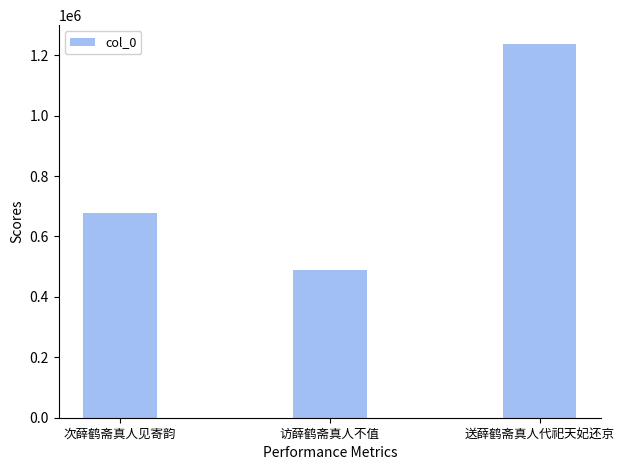

The chart shows a value of 144141 at 次薛鹤斋真人见寄韵. True or false?

False